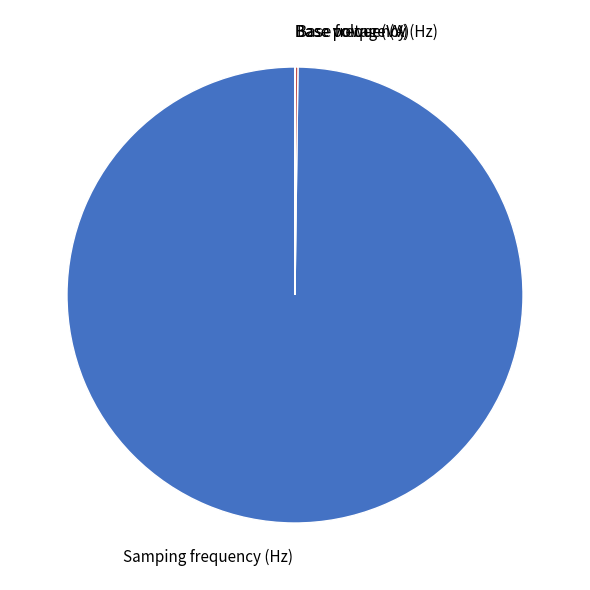

Which slice is the largest?

Samping frequency (Hz)